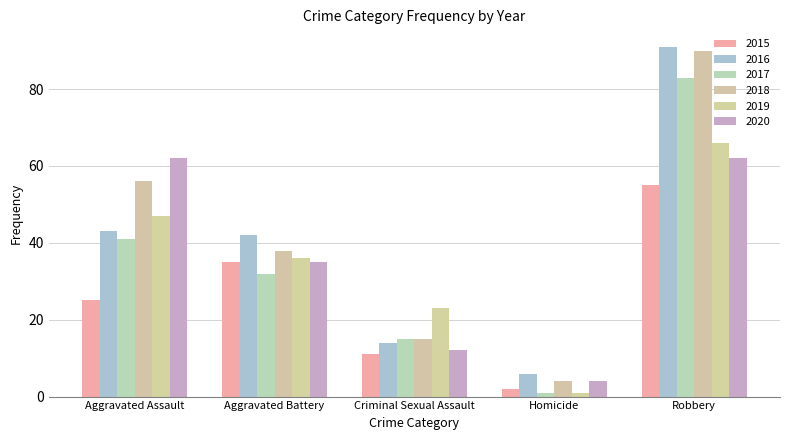

What is the highest value of the 2018 series?

90